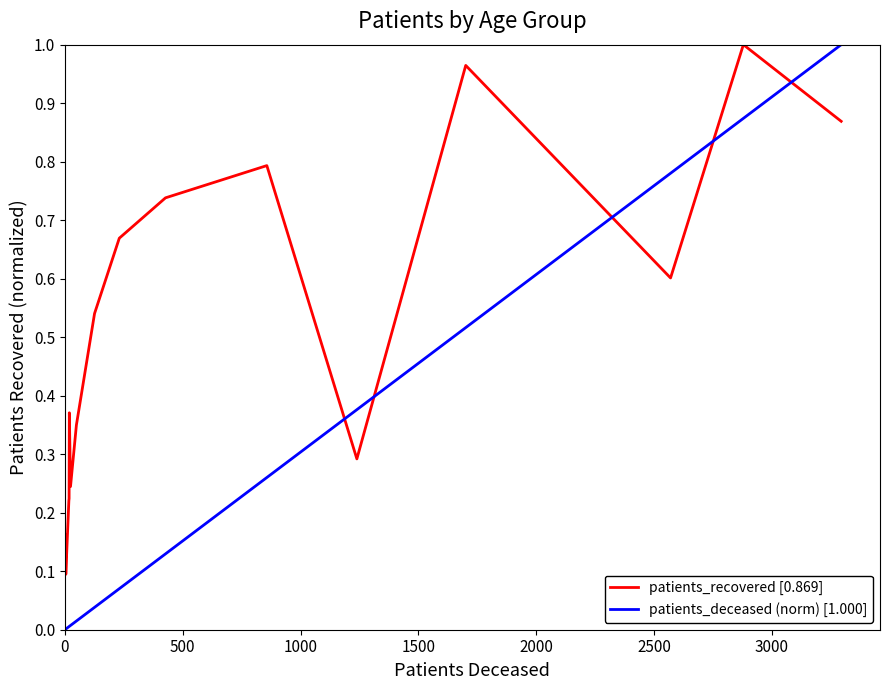

After their last crossing, which series has the higher values: patients_recovered [0.869] or patients_deceased (norm) [1.000]?

patients_deceased (norm) [1.000]